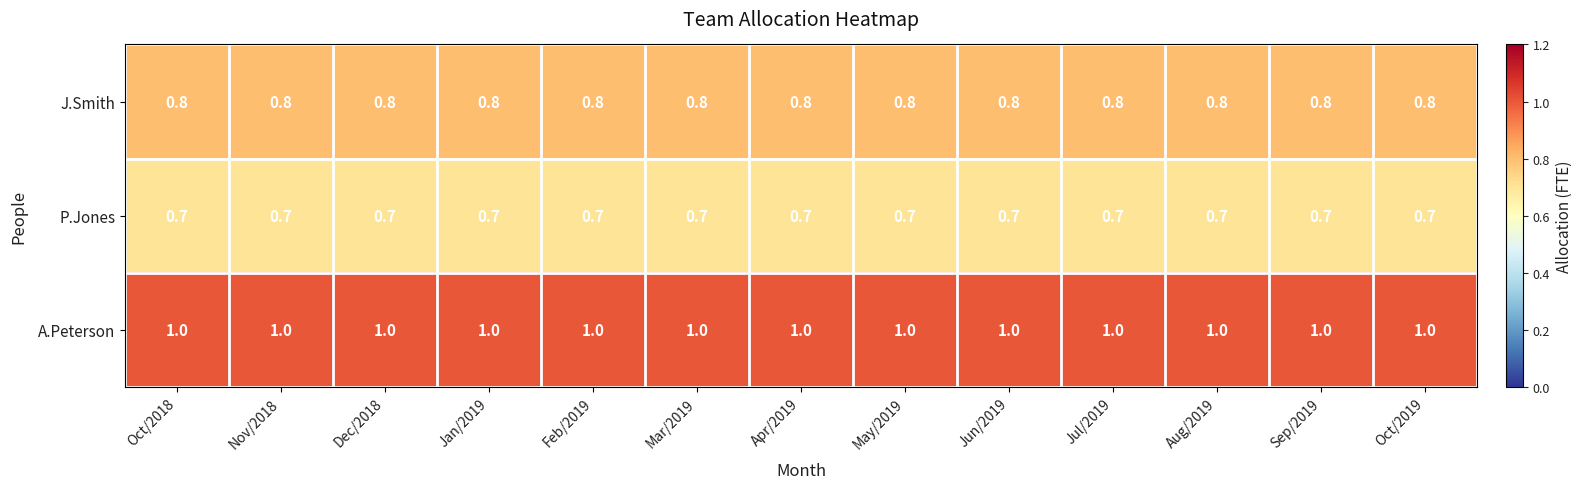

Rank the series by their average value, from highest to lowest.

A.Peterson, J.Smith, P.Jones